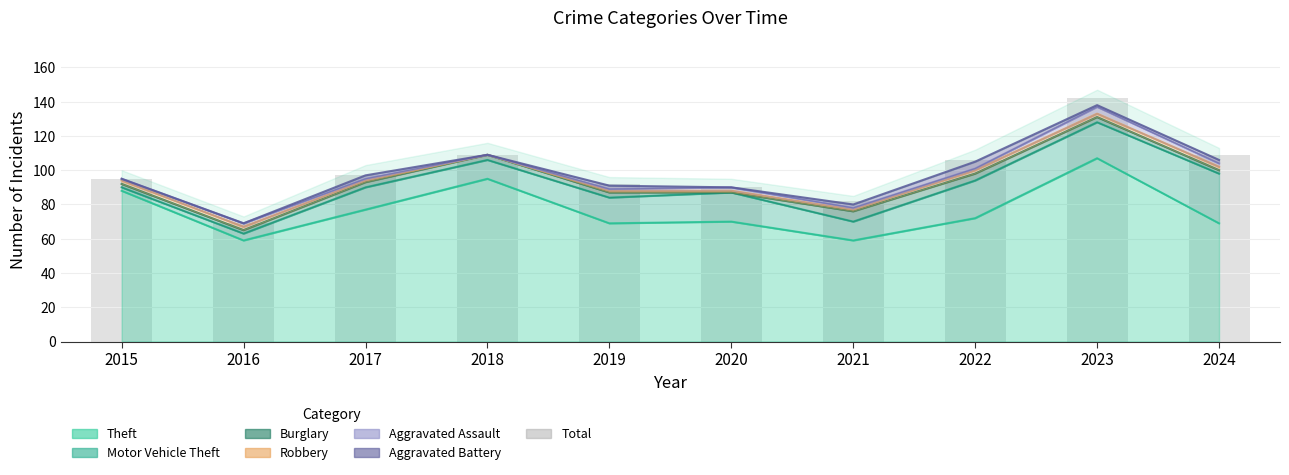

Which category has the lowest value across all series?

2016